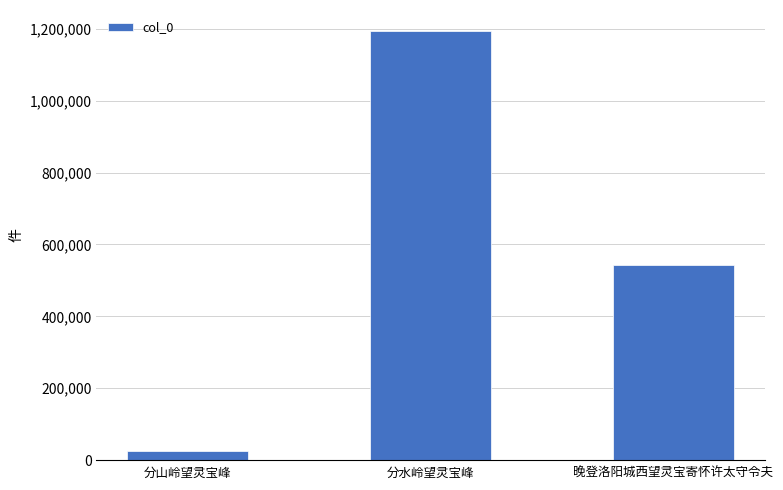

Rank the categories by value from lowest to highest.

分山岭望灵宝峰, 晚登洛阳城西望灵宝寄怀许太守令夫, 分水岭望灵宝峰